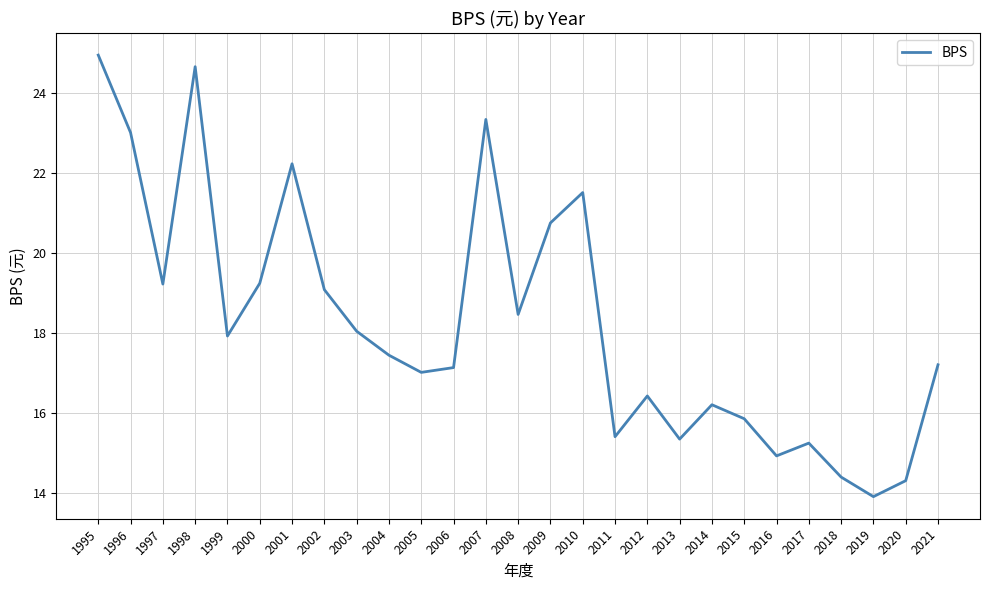

What is the difference between the values at 2006 and 2018?

2.7